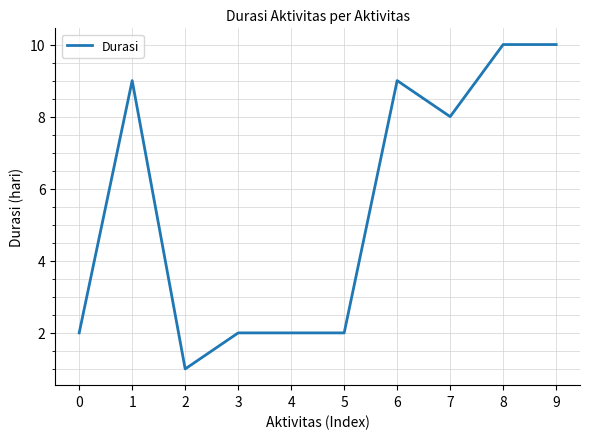

Approximately how many times larger is the value at 6 compared to 2?

9.0